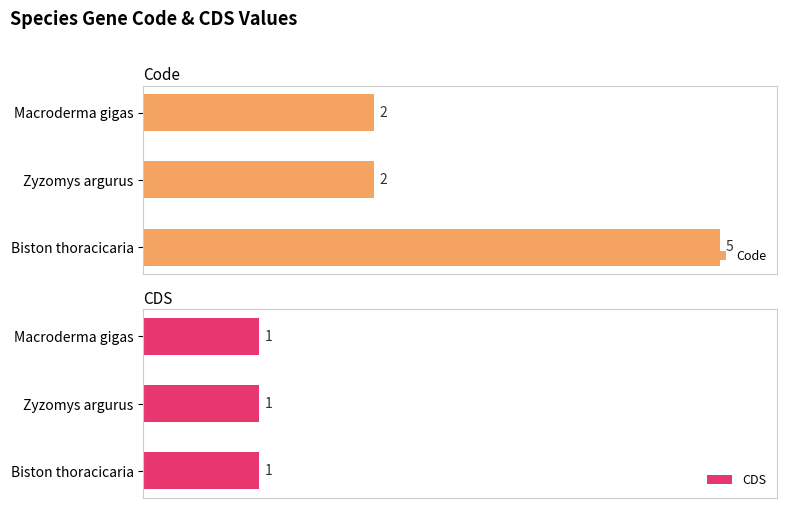

How many Code values are between 2 and 5?

3